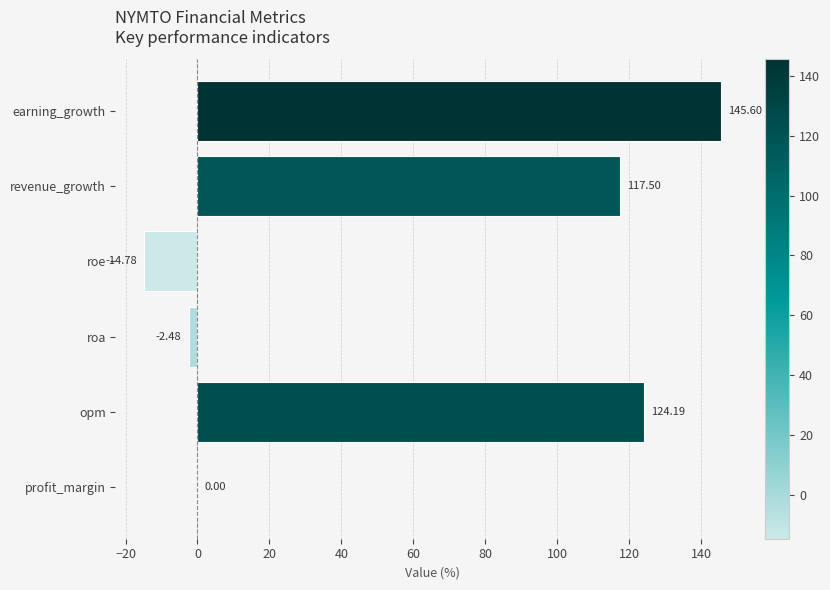

What is the sum of the values at opm and earning_growth?

269.8